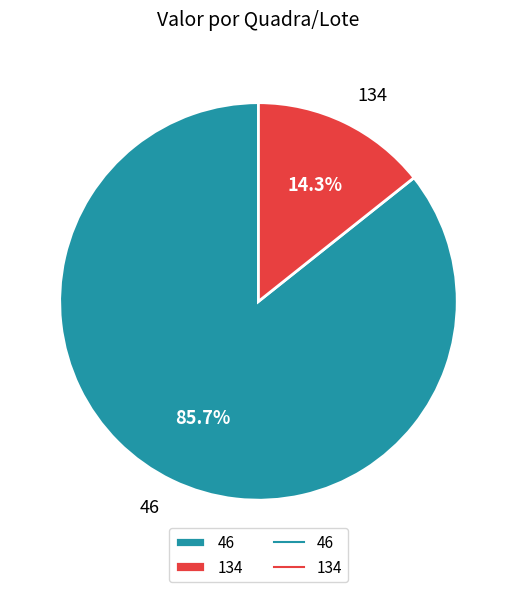

How many slices are in this pie chart?

2